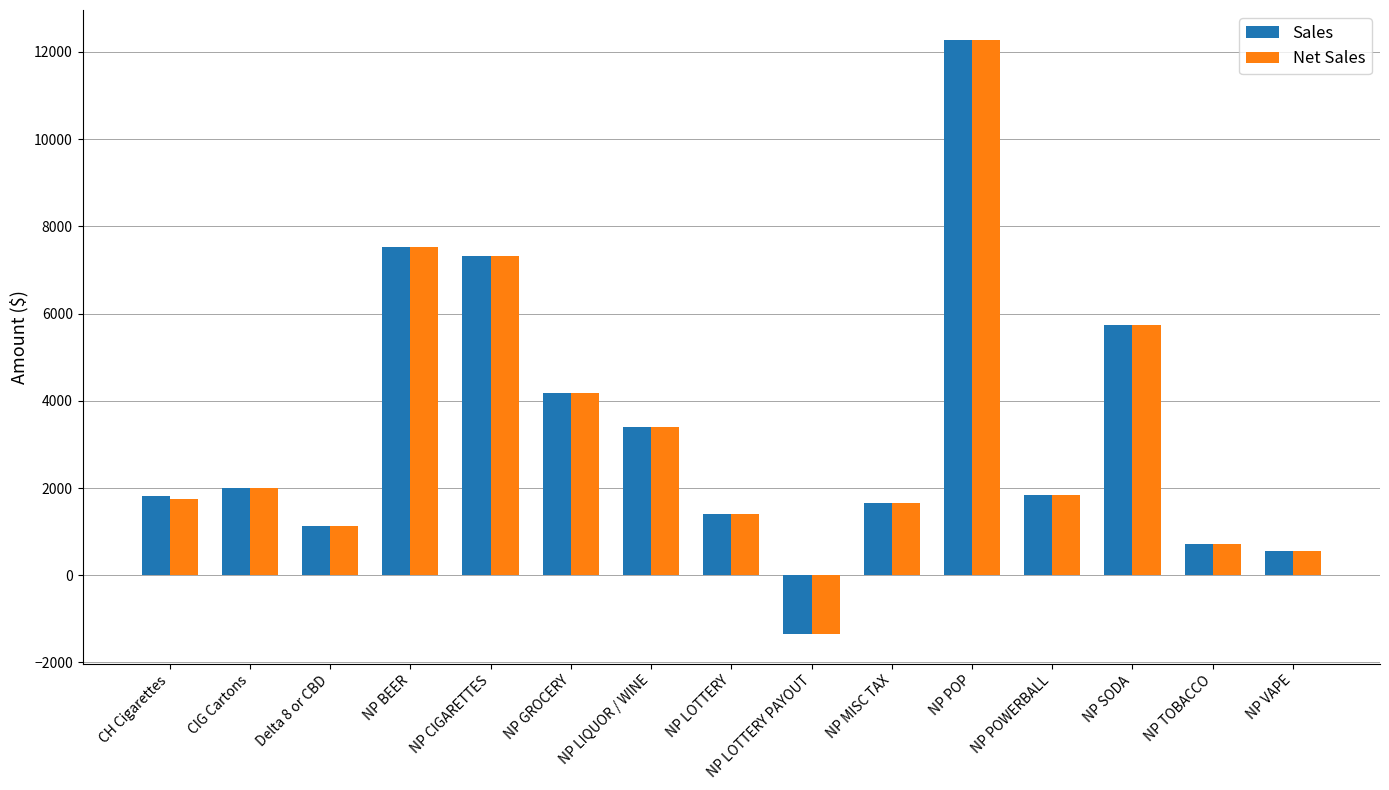

Is it true that Net Sales equals 5440.6 at NP LIQUOR / WINE?

False